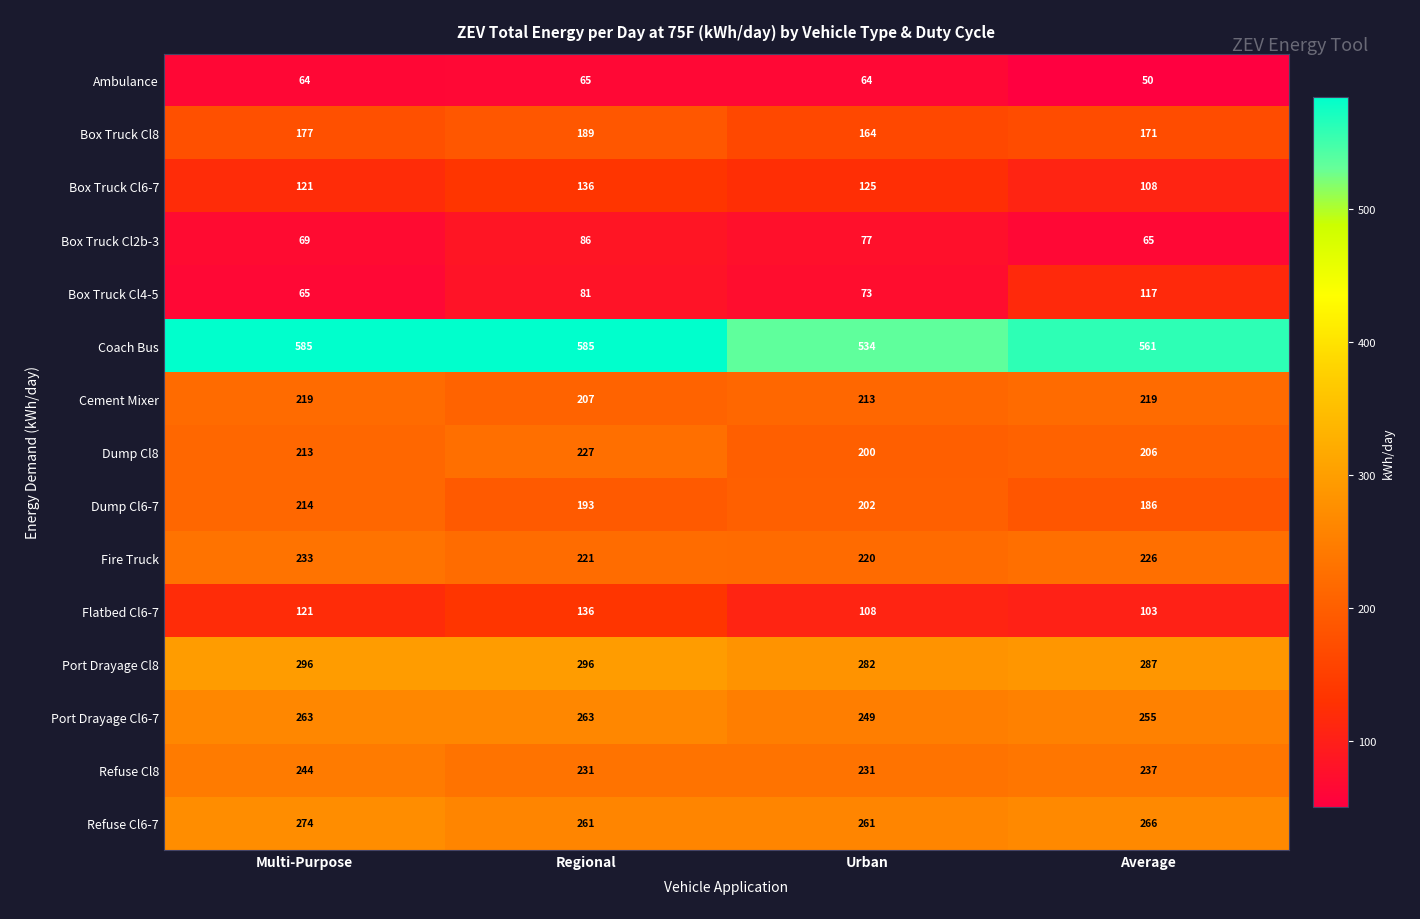

Where is Coach Bus nearest to the value 559?

Average